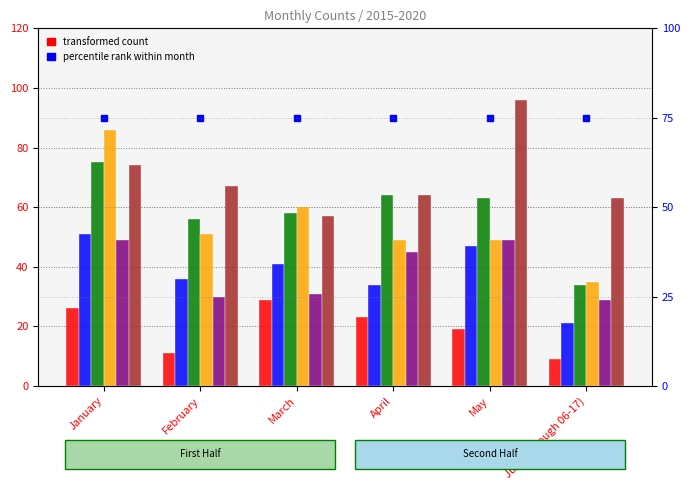

At how many categories does at least one series exceed 82?

2